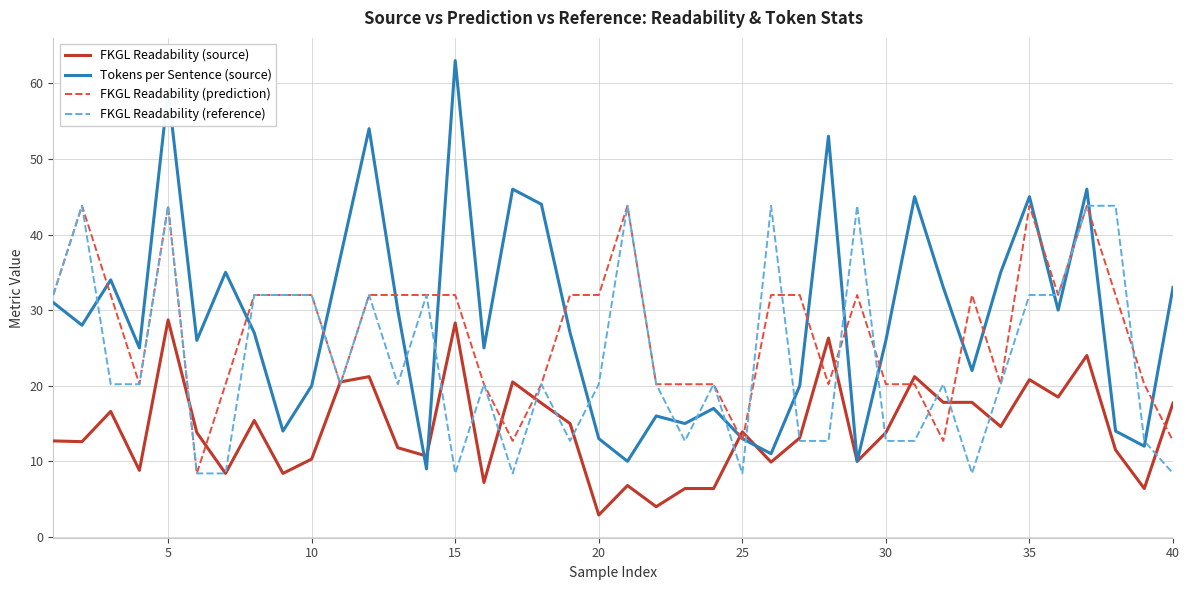

What is the difference between the second highest and minimum values in the FKGL Readability (source) series?

25.4